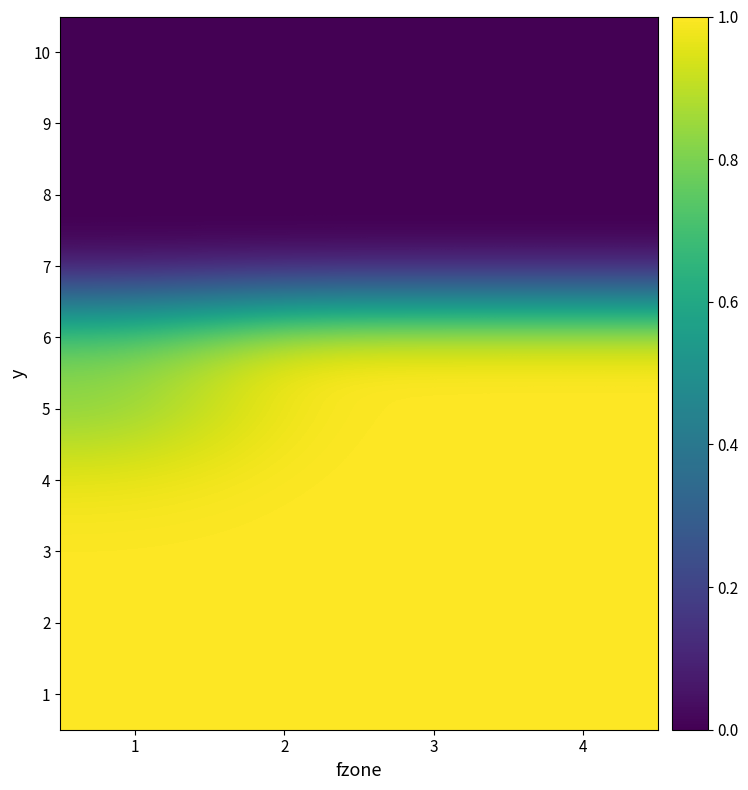

Rank the series at 4 from lowest to highest value.

7, 8, 9, 10, 6, 1, 2, 3, 4, 5